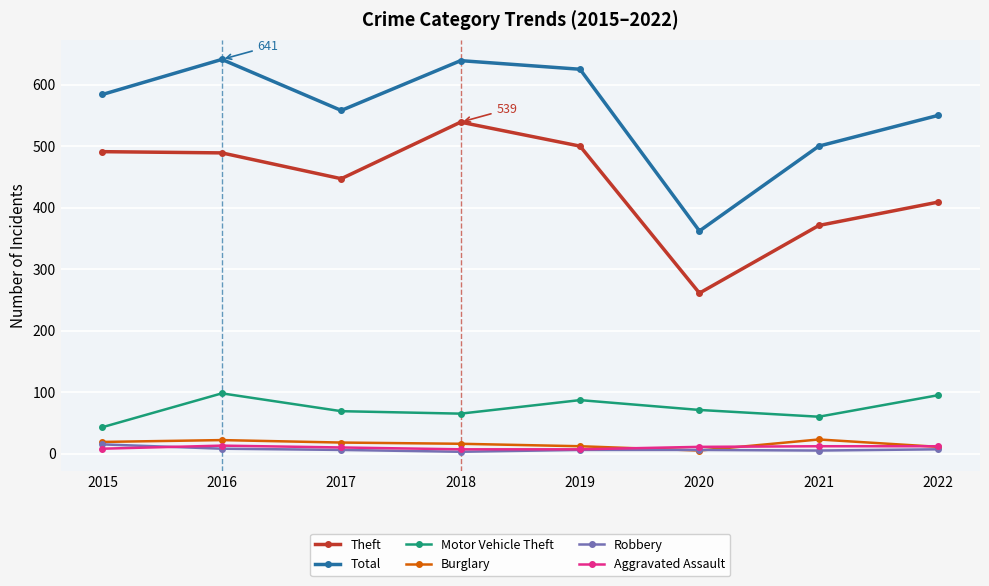

What is the lowest value of the Robbery series?

3